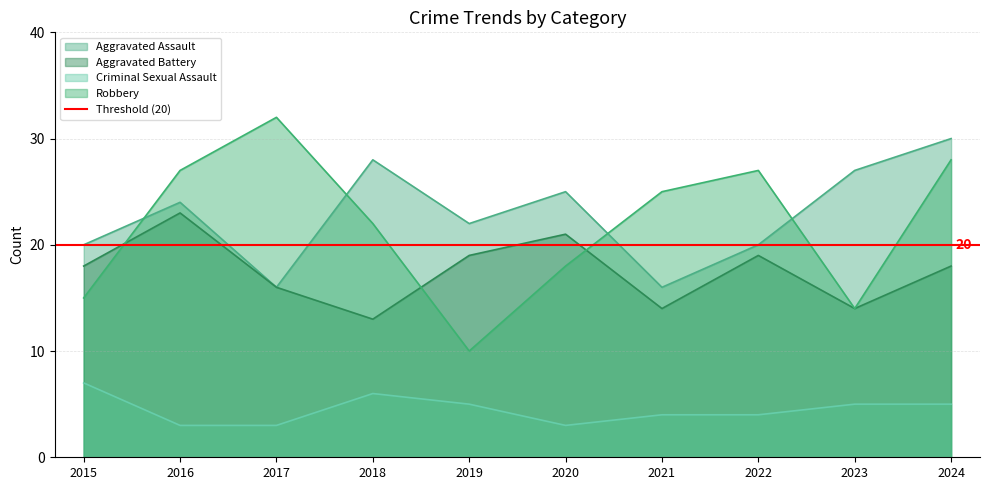

How many lines are shown in the chart?

4